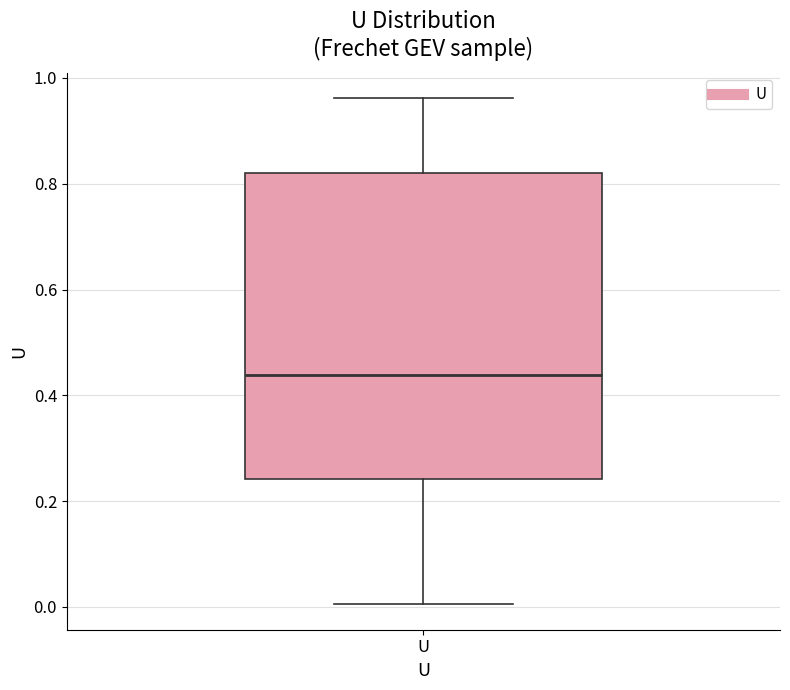

Transcribe this box plot: give where the median line is, the range the box spans, and where the two whiskers end, as read against the y-axis. The values are not printed on the chart, so give them approximately, as read against the axis.

median 0.44, box 0.24 to 0.82, whiskers 0.00 to 0.96